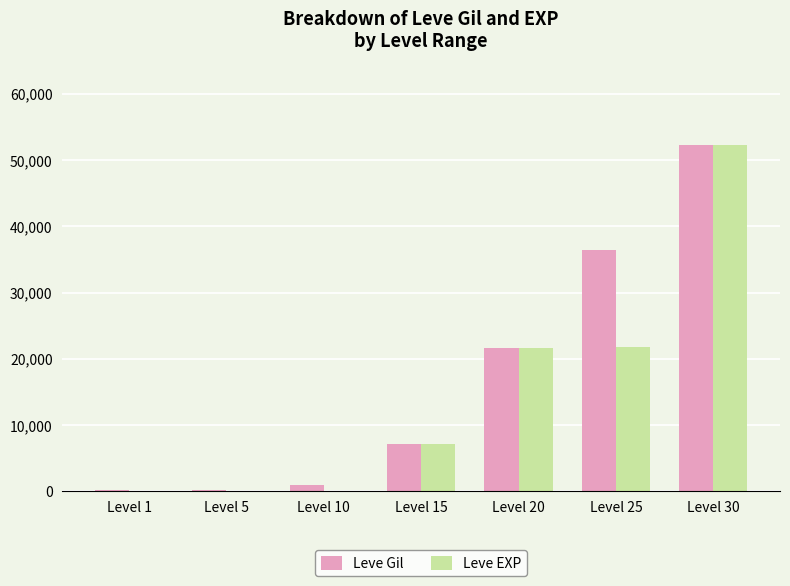

Which series changed the most between Level 20 and Level 25?

Leve Gil